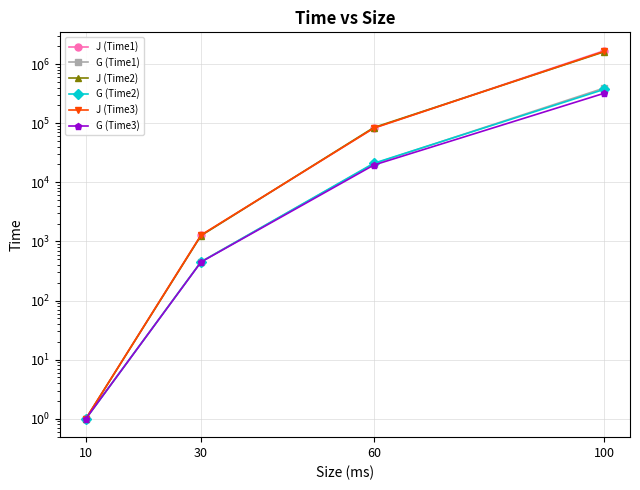

Where is J (Time1) nearest to the value 840032?

60